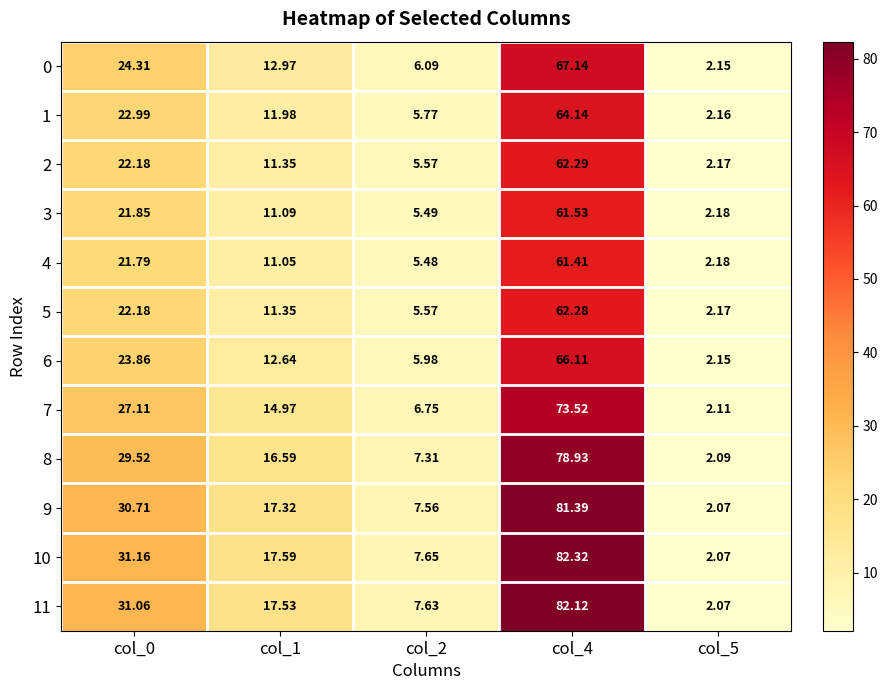

Reading right to left, list all the values displayed in this chart.

0: col_5=2.1	col_4=67.1	col_2=6.1	col_1=13.0	col_0=24.3
1: col_5=2.2	col_4=64.1	col_2=5.8	col_1=12.0	col_0=23.0
2: col_5=2.2	col_4=62.3	col_2=5.6	col_1=11.3	col_0=22.2
3: col_5=2.2	col_4=61.5	col_2=5.5	col_1=11.1	col_0=21.9
4: col_5=2.2	col_4=61.4	col_2=5.5	col_1=11.1	col_0=21.8
5: col_5=2.2	col_4=62.3	col_2=5.6	col_1=11.3	col_0=22.2
6: col_5=2.1	col_4=66.1	col_2=6.0	col_1=12.6	col_0=23.9
7: col_5=2.1	col_4=73.5	col_2=6.8	col_1=15.0	col_0=27.1
8: col_5=2.1	col_4=78.9	col_2=7.3	col_1=16.6	col_0=29.5
9: col_5=2.1	col_4=81.4	col_2=7.6	col_1=17.3	col_0=30.7
10: col_5=2.1	col_4=82.3	col_2=7.7	col_1=17.6	col_0=31.2
11: col_5=2.1	col_4=82.1	col_2=7.6	col_1=17.5	col_0=31.1